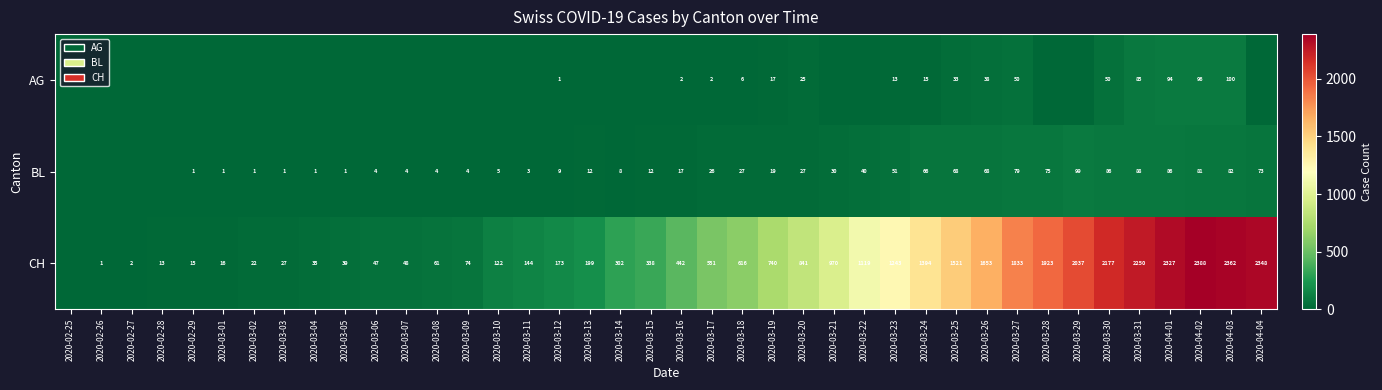

What is the total value across all series at 2020-04-02?

2565